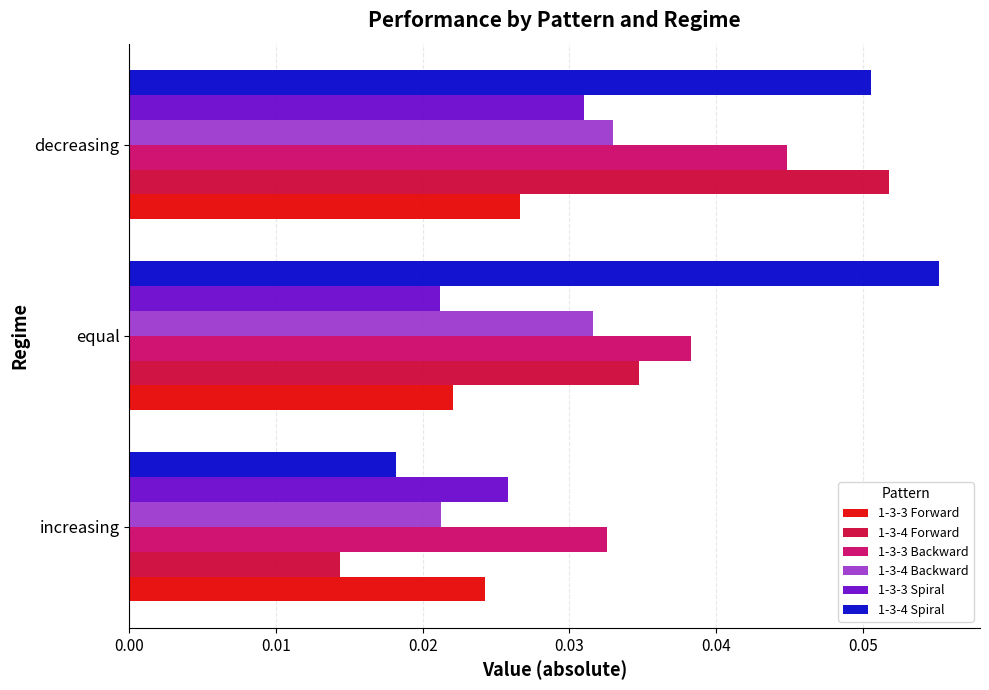

Which label corresponds to the largest value in the chart?

equal